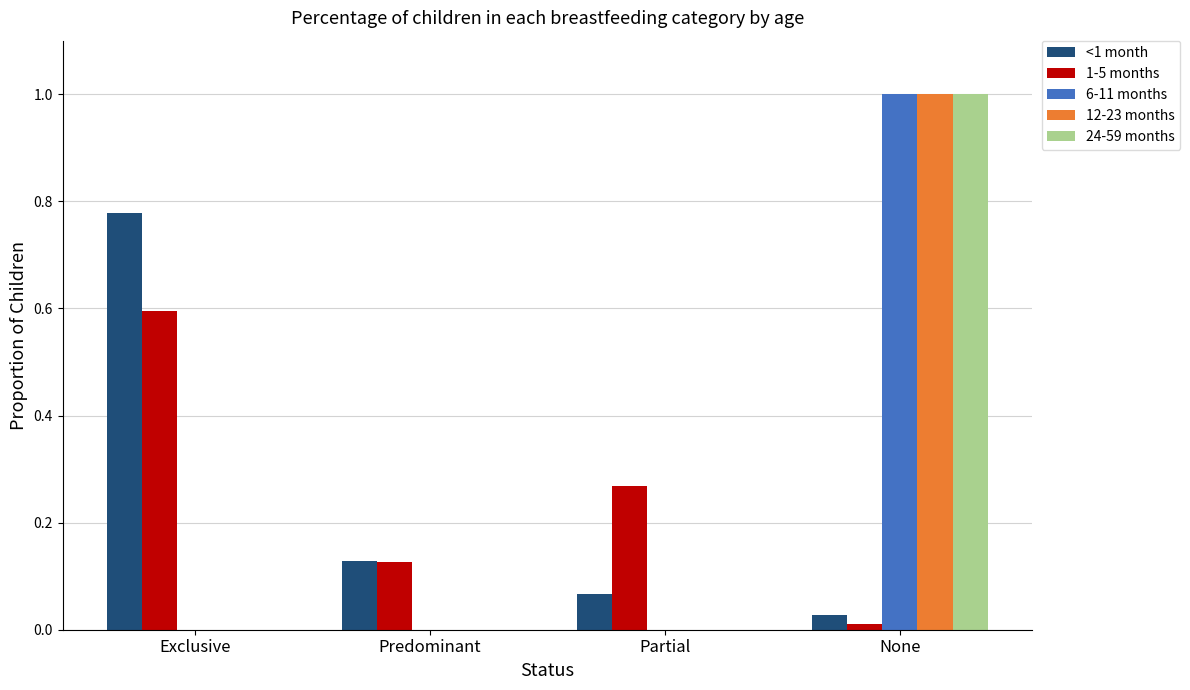

Is it true that 12-23 months equals -0.7 at Partial?

False